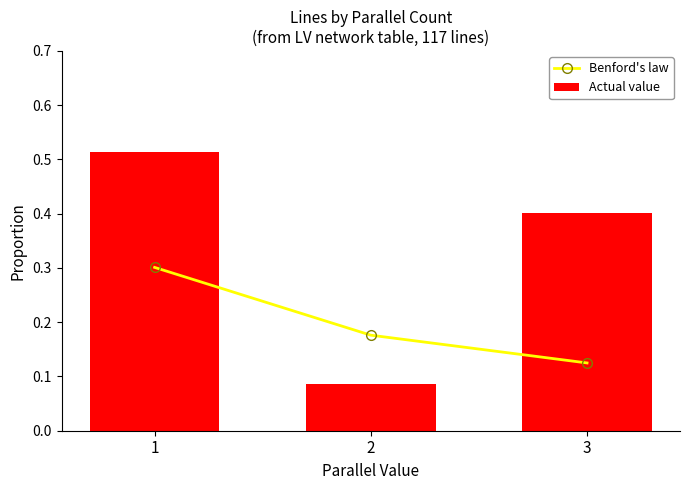

What is the value of the Actual value bar at the 2nd from the left?

0.1